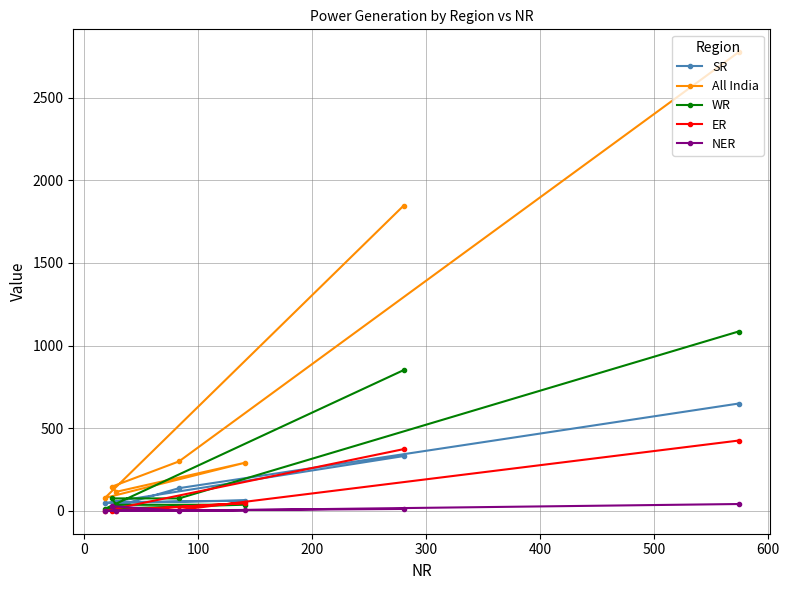

What is the greatest value displayed?

2775